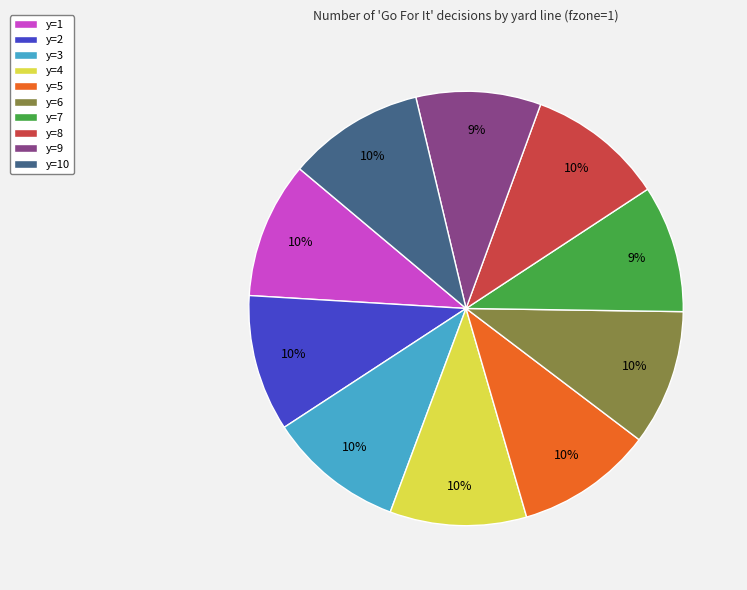

Is there any slice that represents more than half of the pie?

No